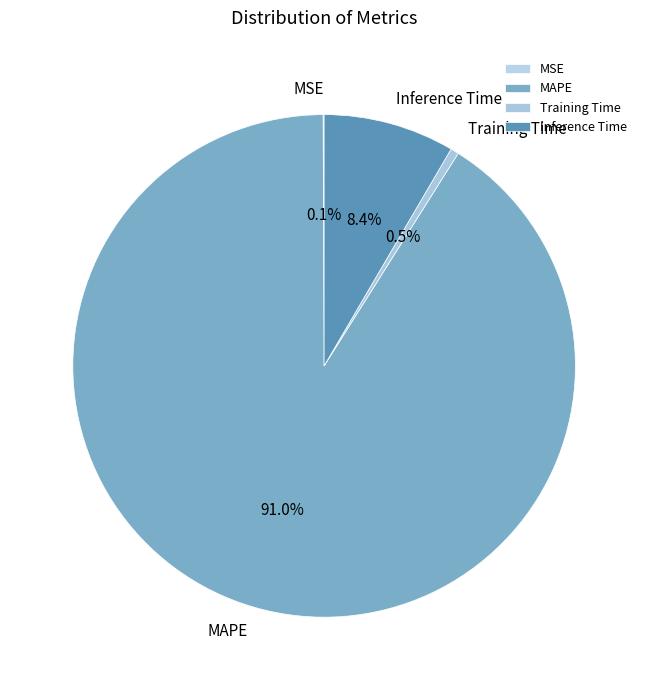

Is it true that MAPE is 99% of the pie?

False